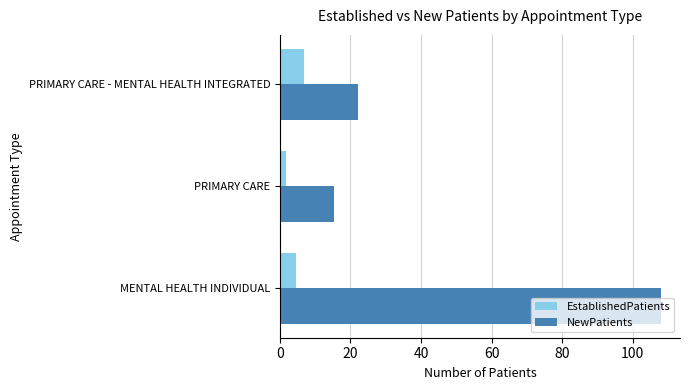

Which series has the largest total across all categories?

NewPatients